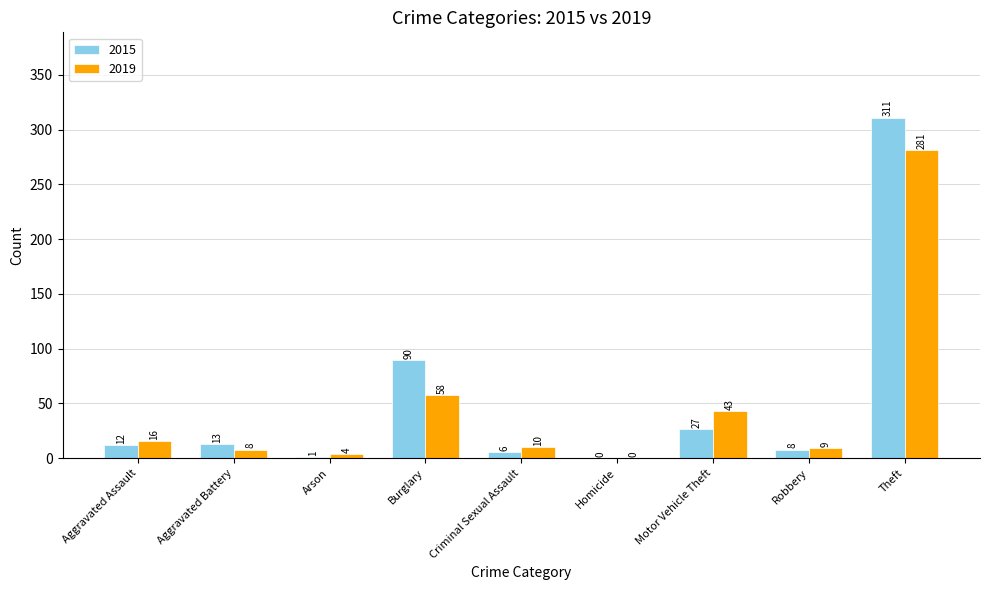

Between Homicide and Robbery, which series saw the biggest shift?

2019